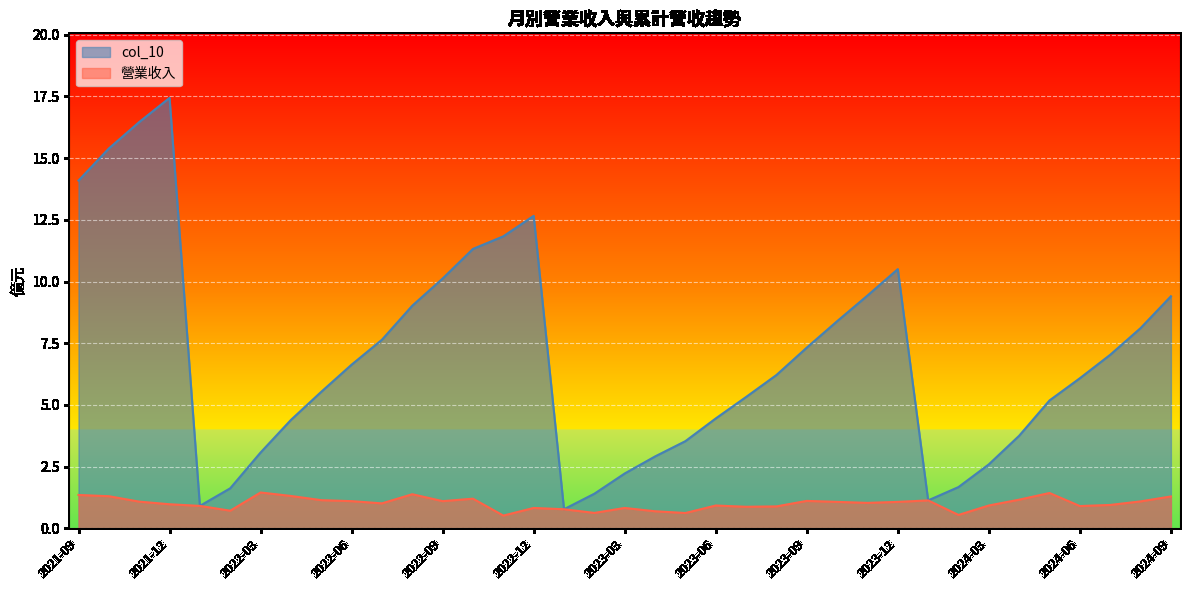

Rank the series by their average value, from lowest to highest.

營業收入, col_10